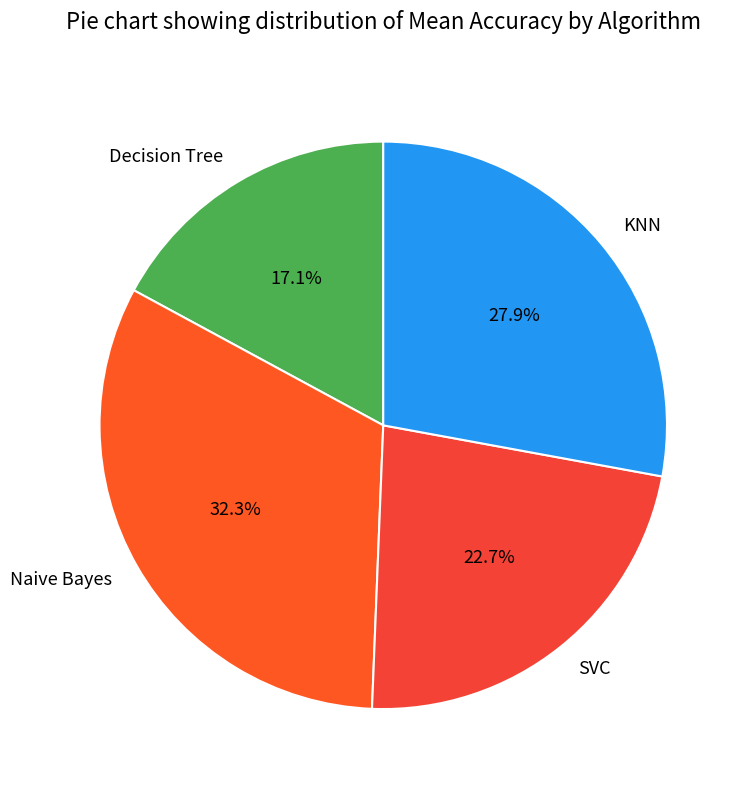

To the nearest percent, what is the difference between the Naive Bayes and Decision Tree slice percentages?

15%